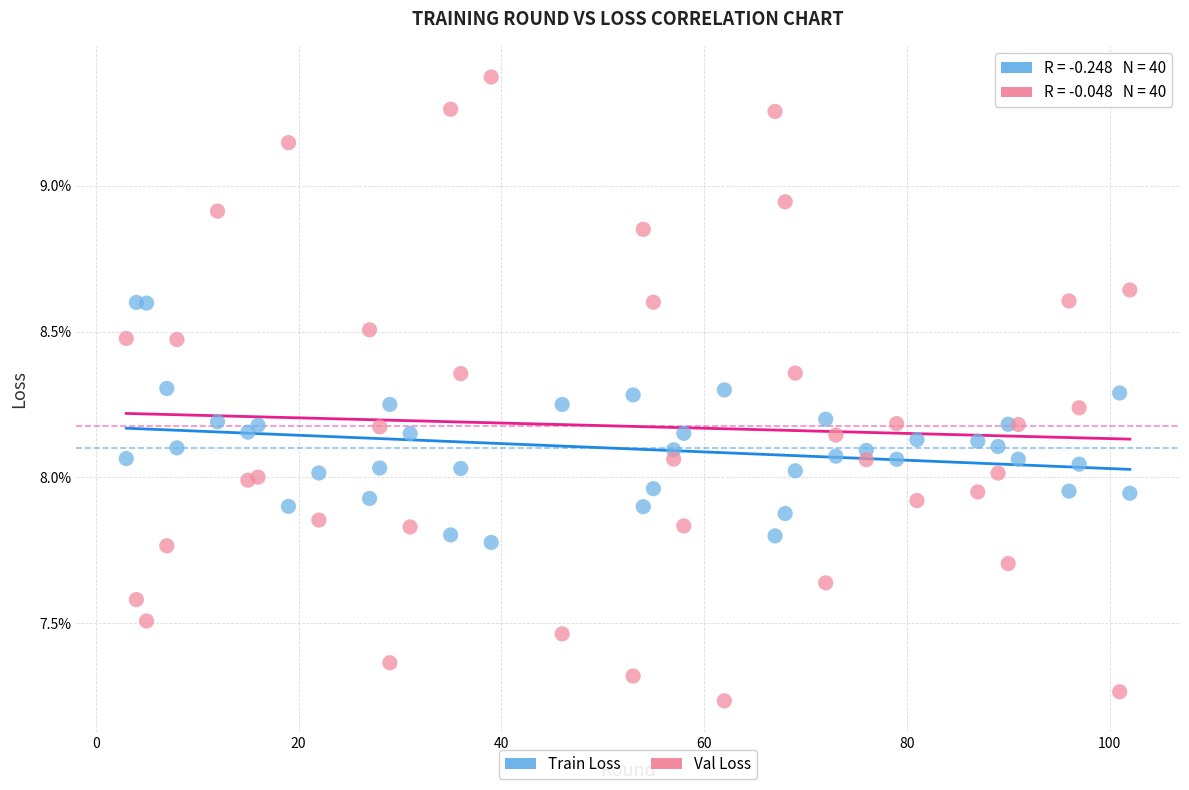

What are all the series names shown in the legend?

Train Loss, Val Loss